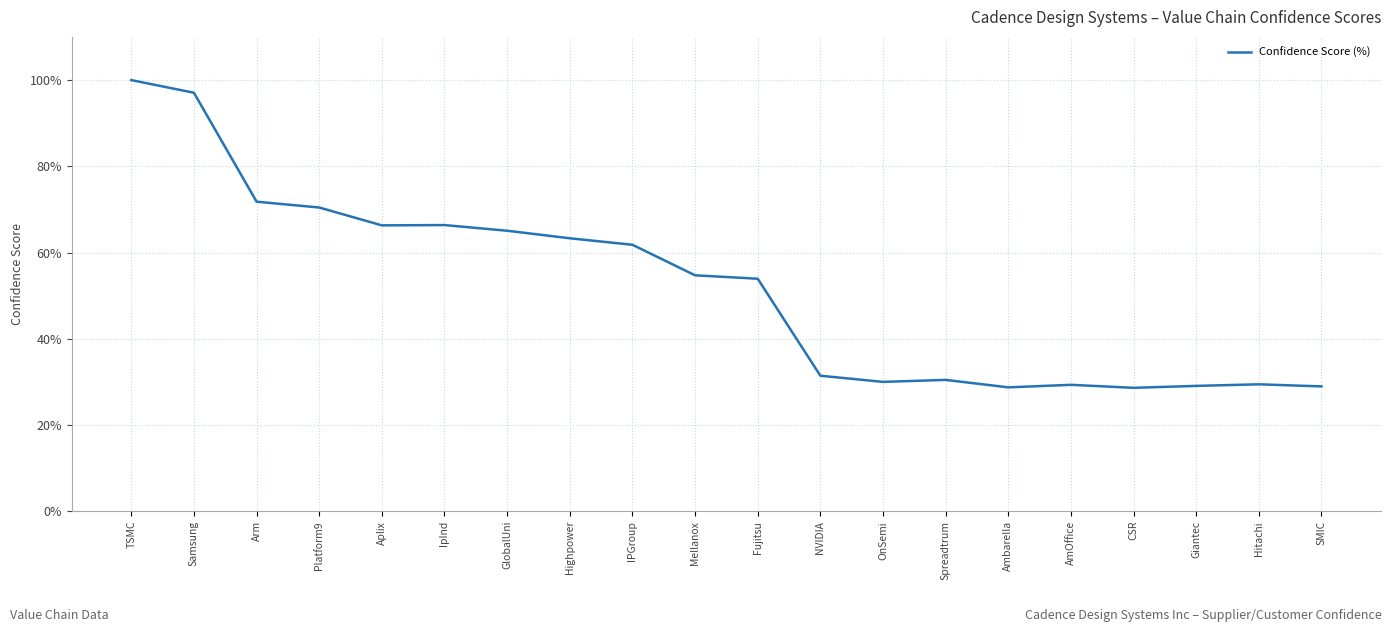

Is it true that the value at Ambarella is 40.8?

False